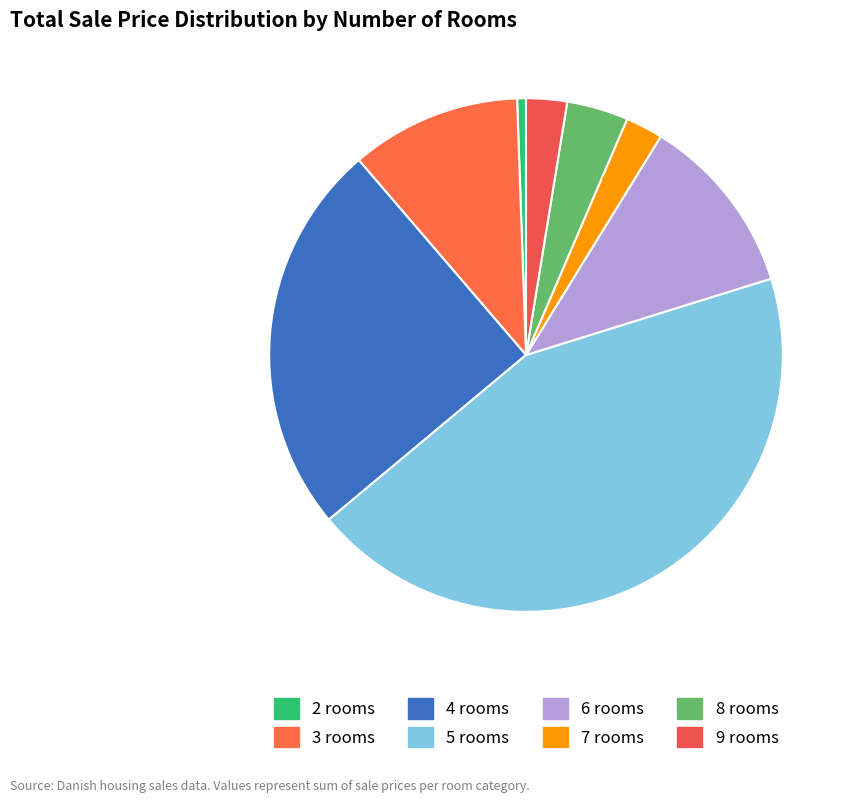

How many slices are in this pie chart?

8